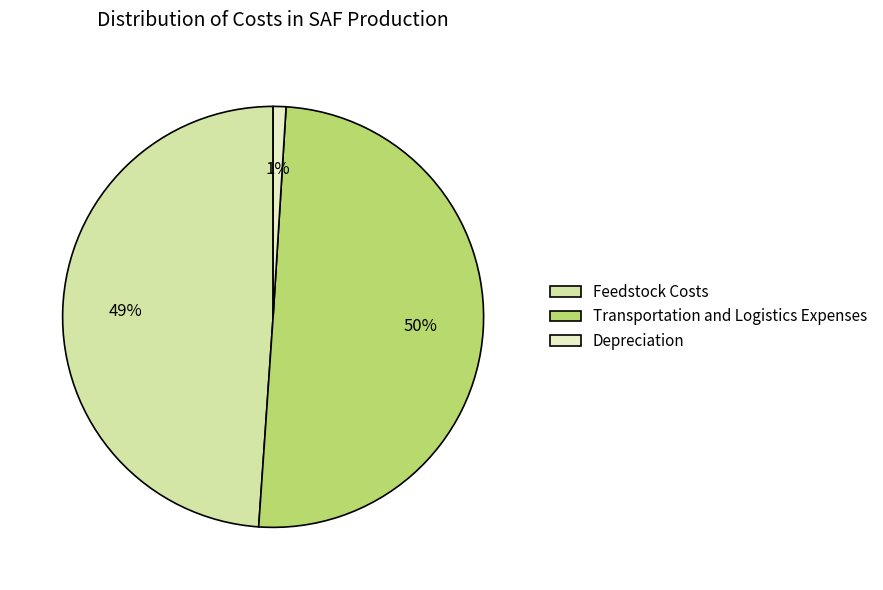

The Transportation and Logistics Expenses slice represents 43% of the pie. True or false?

False